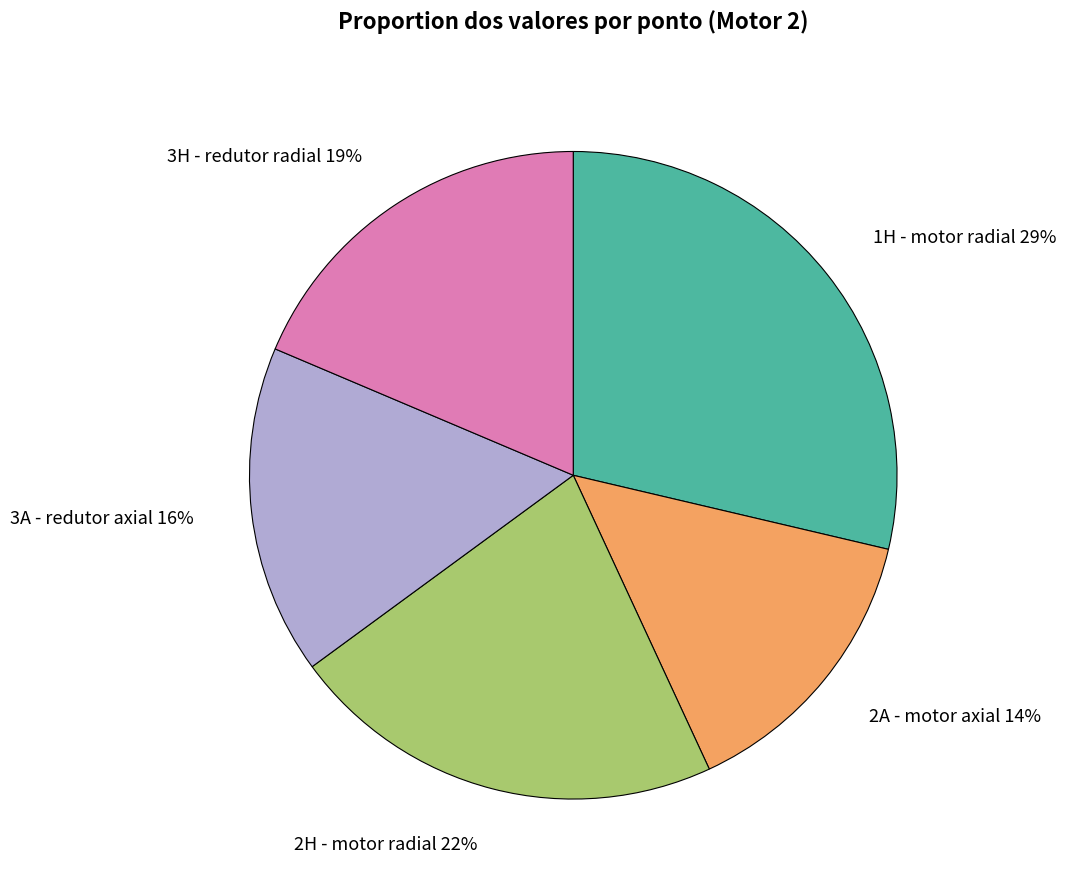

Is it true that 3H - redutor radial is 6% of the pie?

False